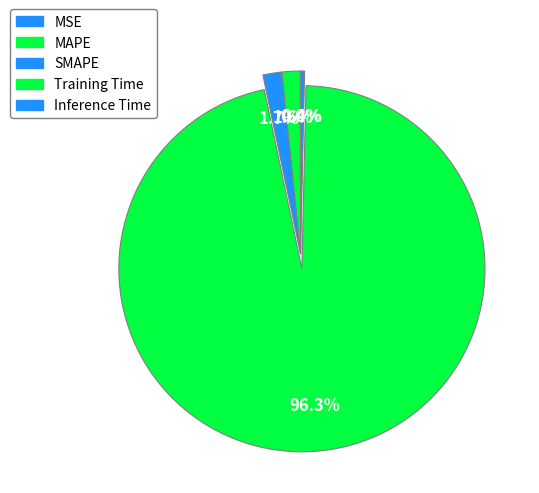

To the nearest percent, what is the average slice percentage?

20%